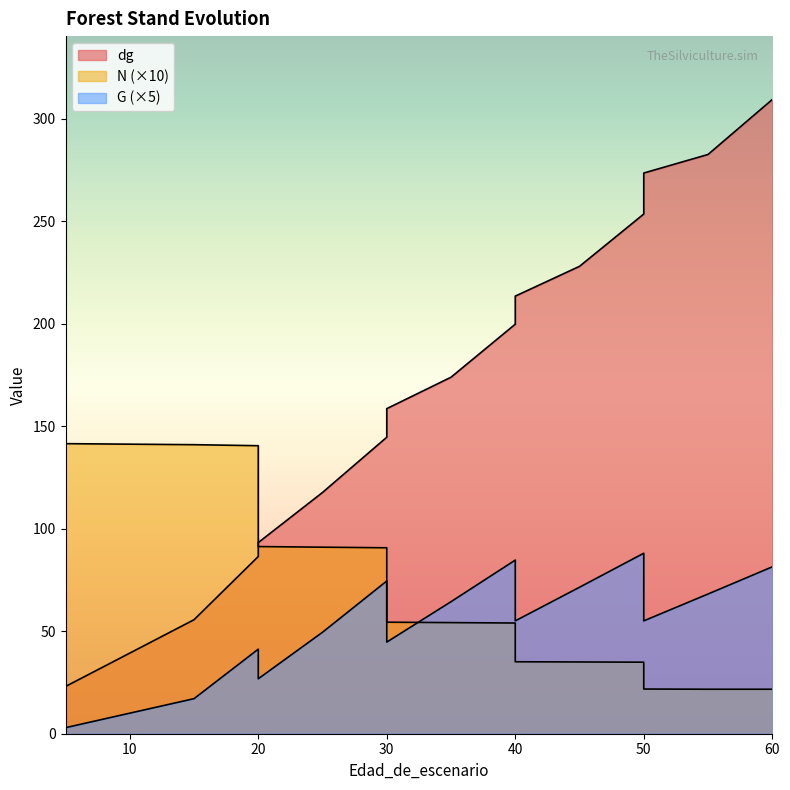

What are all the series names shown in the legend?

dg, N, G